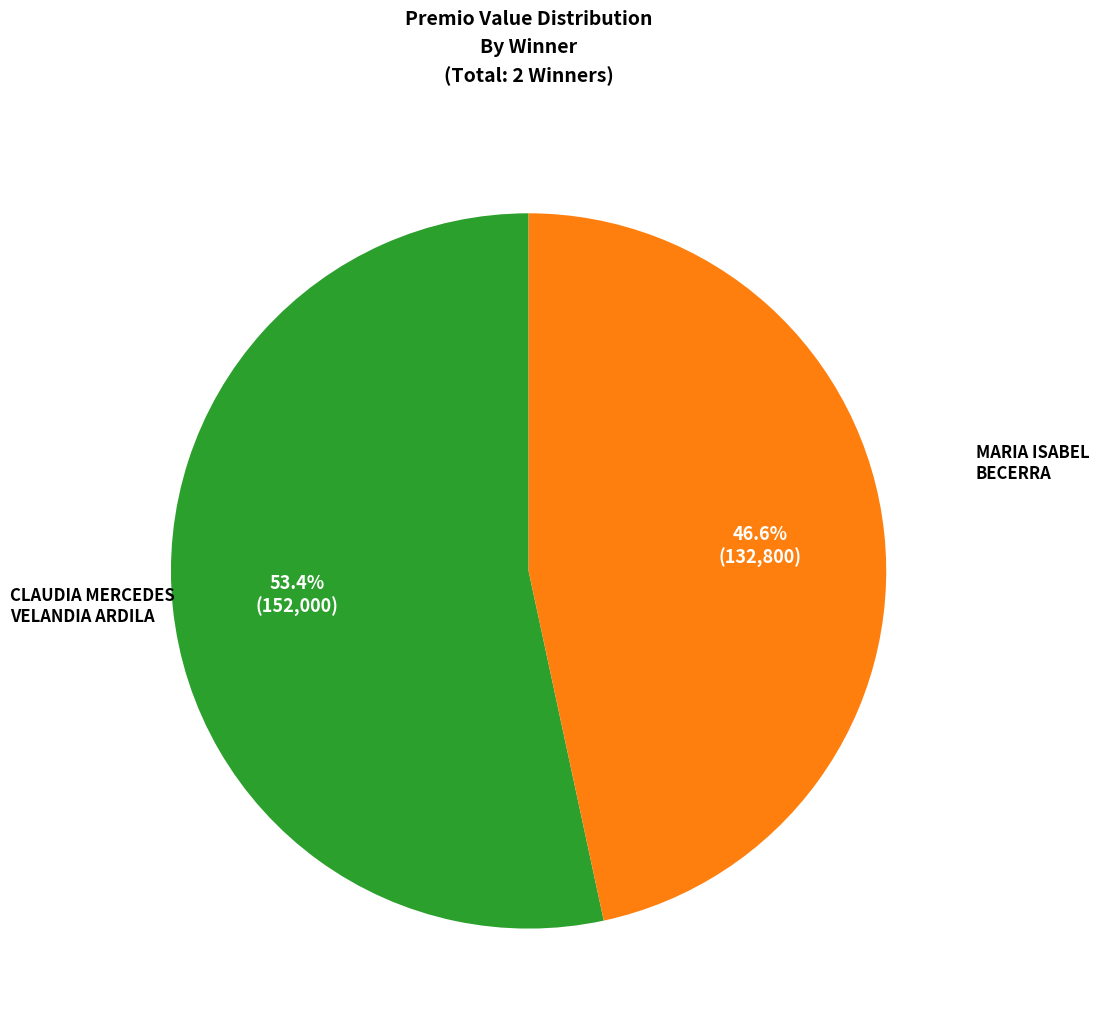

To the nearest percent, what is the combined percentage of MARIA ISABEL BECERRA and CLAUDIA MERCEDES VELANDIA ARDILA?

100%